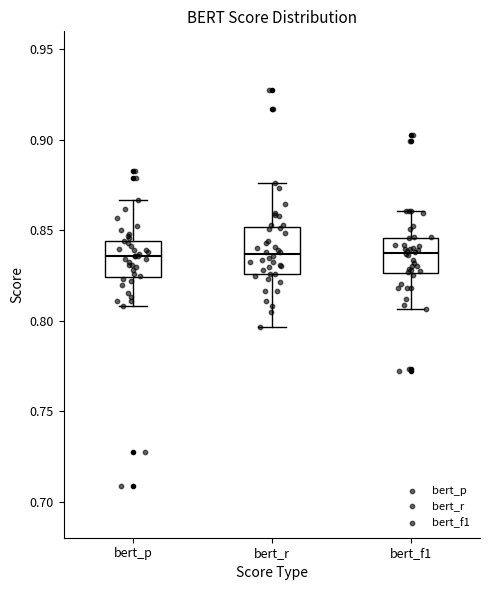

Reading left to right, transcribe this box plot: for each box, give where its median line is, the range the box spans, and where its two whiskers end, as read against the y-axis. The values are not printed on the chart, so give them approximately, as read against the axis.

bert_p: median 0.835, box 0.825 to 0.845, whiskers 0.810 to 0.865
bert_r: median 0.835, box 0.825 to 0.850, whiskers 0.795 to 0.875
bert_f1: median 0.840, box 0.825 to 0.845, whiskers 0.805 to 0.860